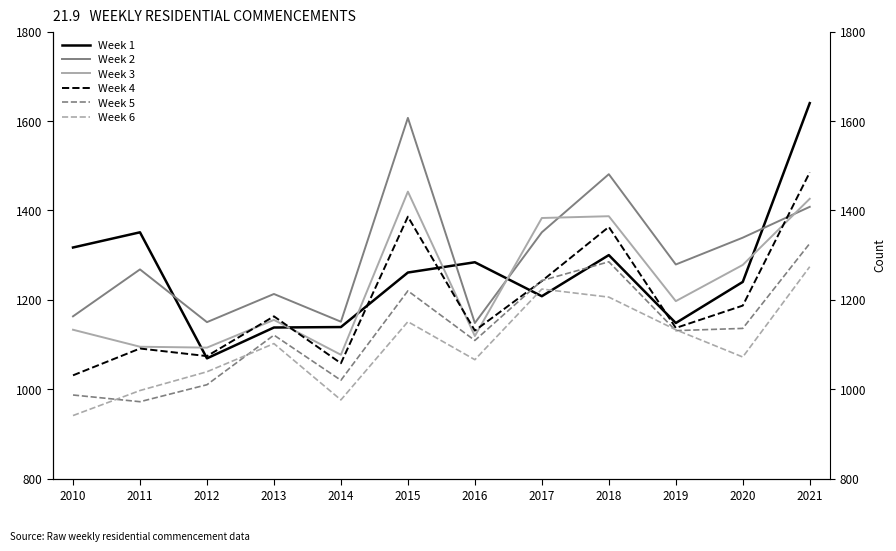

True or false: Week 6 and Week 3 cross at least once.

False